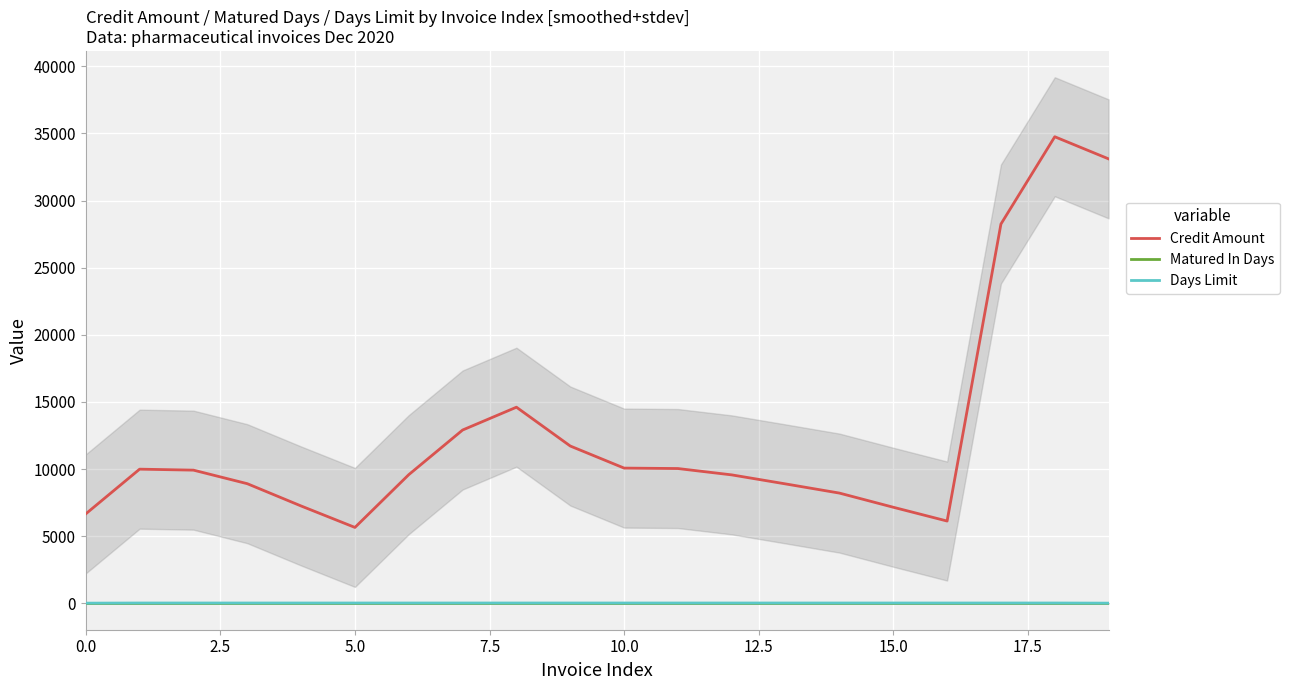

What is the difference between the maximum and second lowest values in the Days Limit series?

10.0